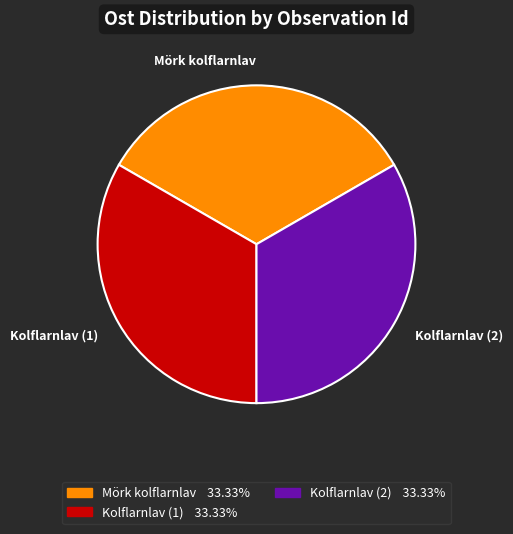

Does any single category account for the majority?

No